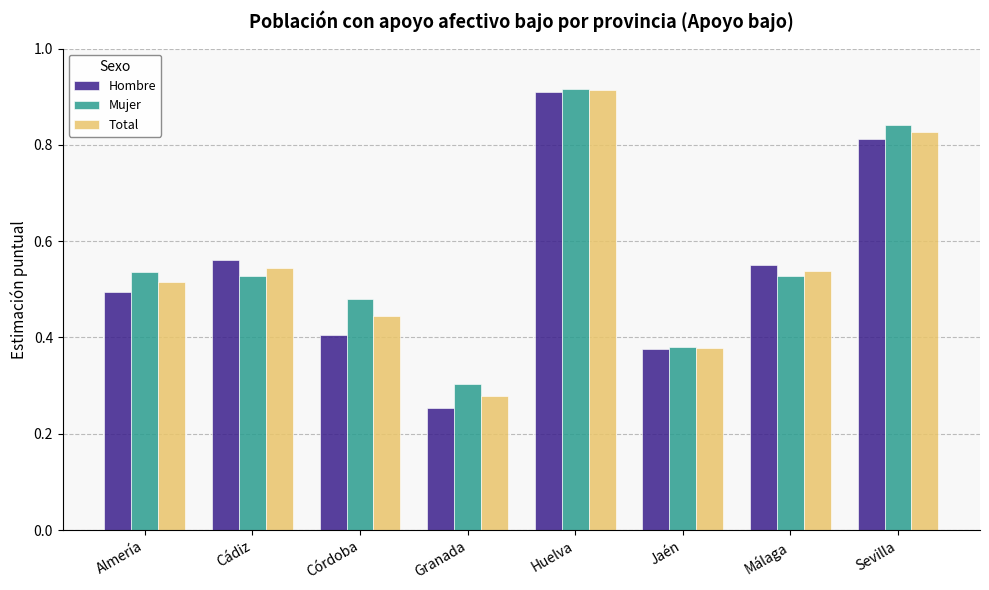

What is the sum of all Total values?

4.4